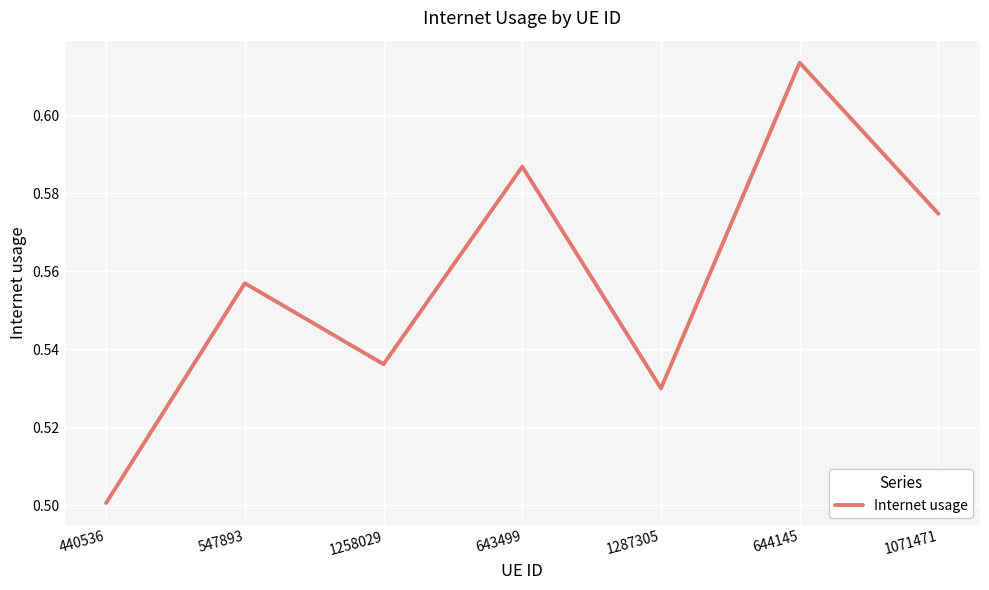

What is the change in value from 547893 to 644145?

+0.1